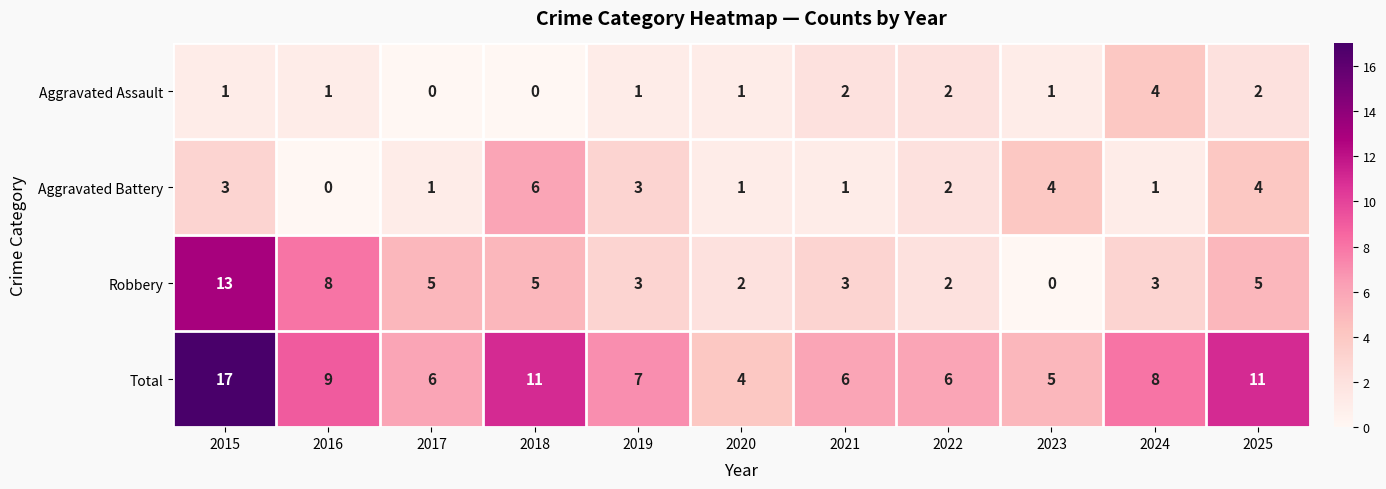

The Robbery series shows 3 at 2024. True or false?

True